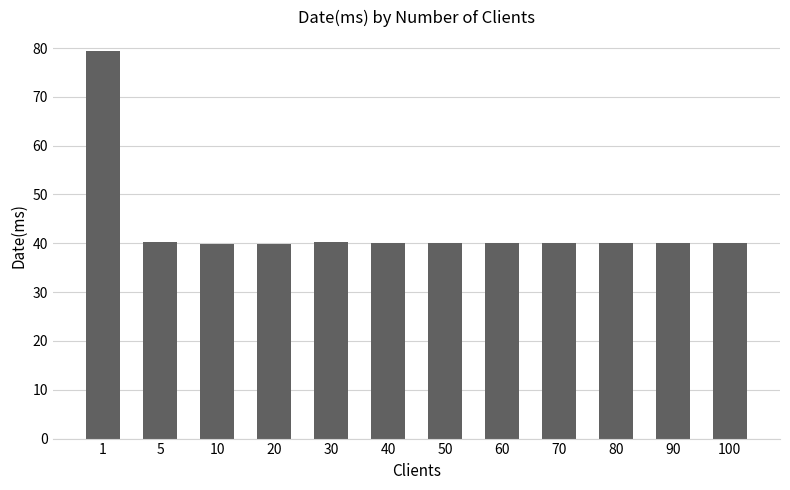

Are the bars grouped side by side (vs. stacked)?

No